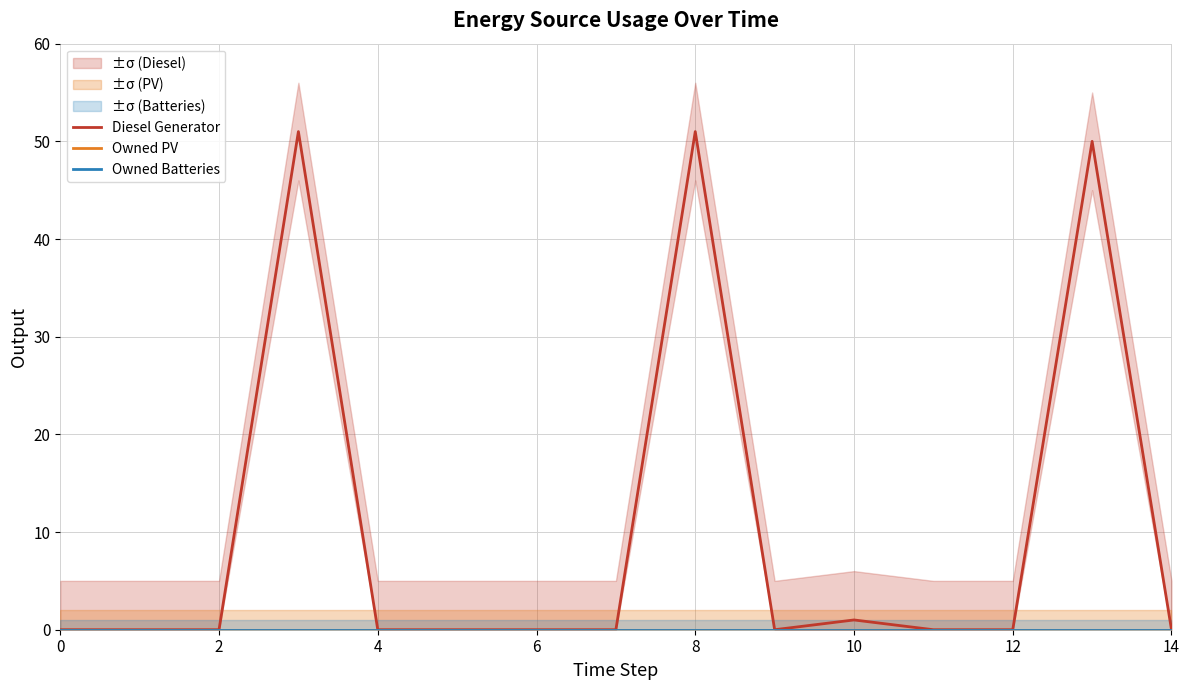

Reading right to left, transcribe all the data shown in this chart.

Diesel Generator: 0	50	0	0	1	0	51	0	0	0	0	51	0	0	0
Owned PV: 0	0	0	0	0	0	0	0	0	0	0	0	0	0	0
Owned Batteries: 0	0	0	0	0	0	0	0	0	0	0	0	0	0	0